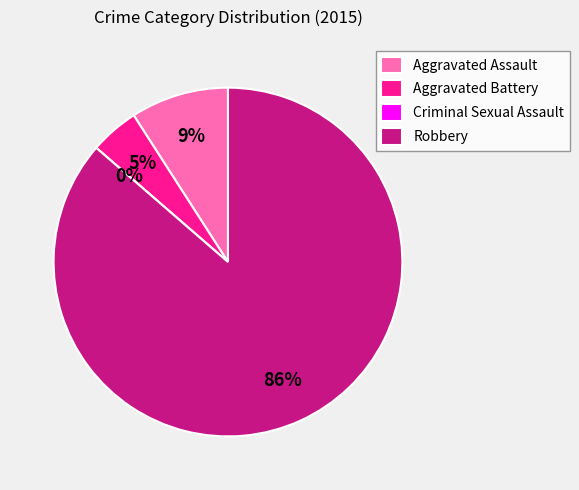

Combined, what portion of the pie is Criminal Sexual Assault and Aggravated Assault?

9.1%